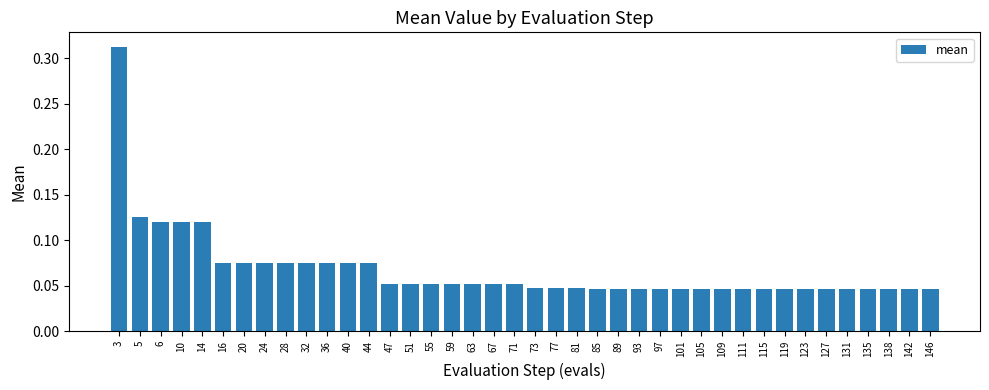

What is the sum of all values?

2.7